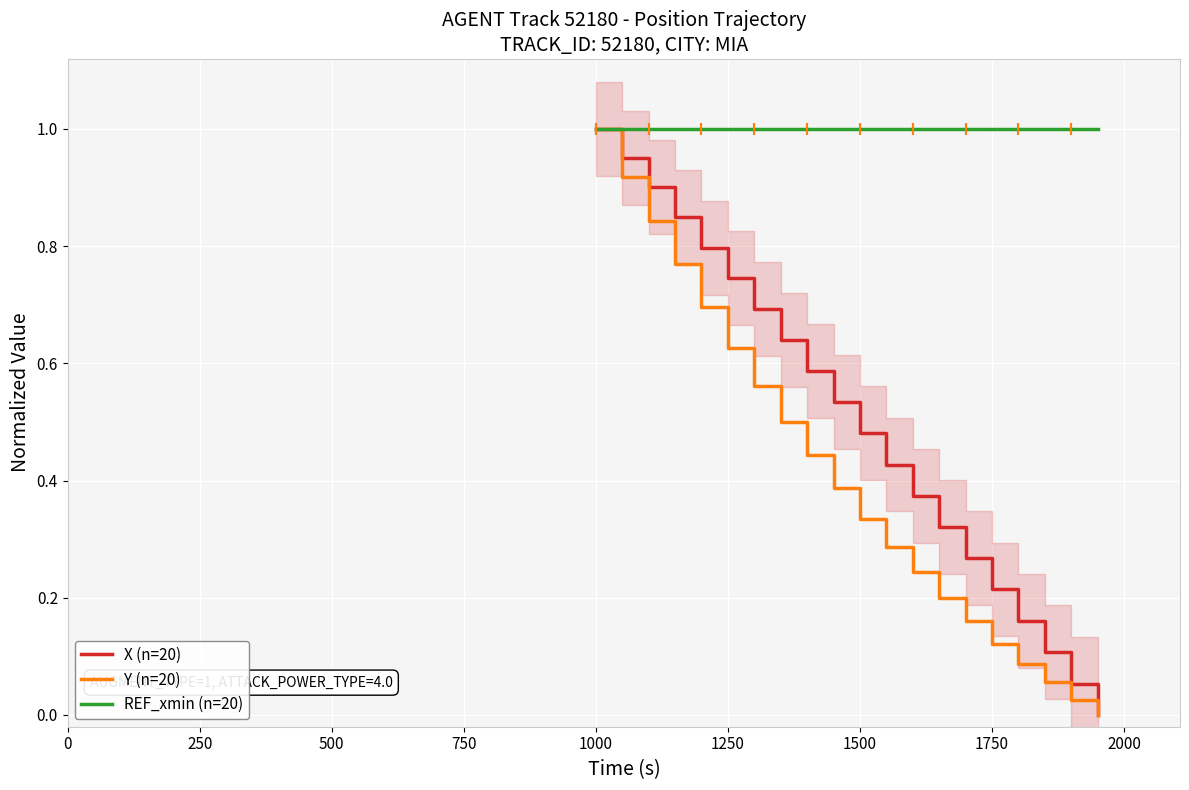

At which label does X (n=20) reach its peak?

1000